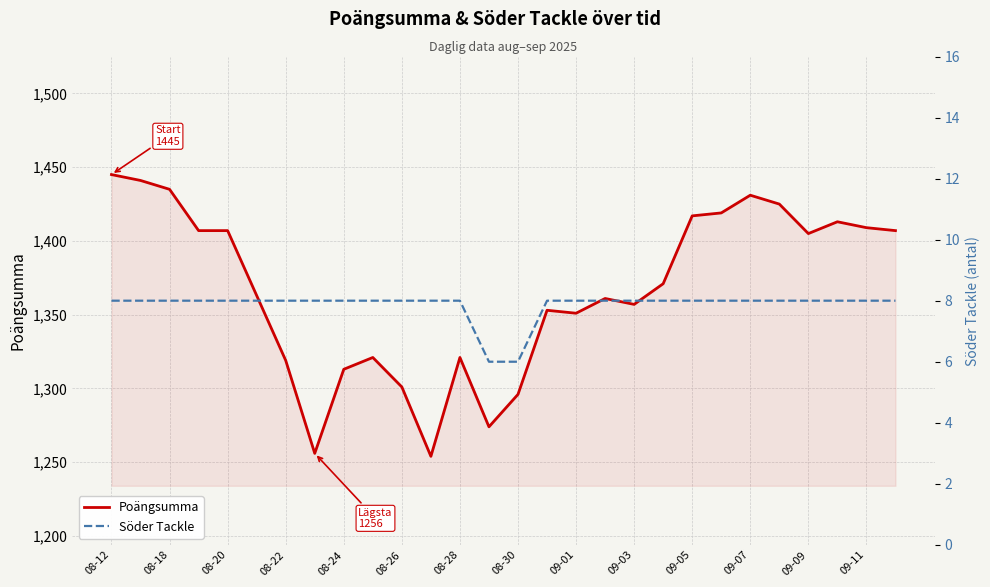

Reading left to right, what are all the values shown in this chart?

Poängsumma: 1445	1441	1435	1407	1407	1363	1319	1256	1313	1321	1301	1254	1321	1274	1296	1353	1351	1361	1357	1371	1417	1419	1431	1425	1405	1413	1409	1407
Söder Tackle: 8	8	8	8	8	8	8	8	8	8	8	8	8	6	6	8	8	8	8	8	8	8	8	8	8	8	8	8